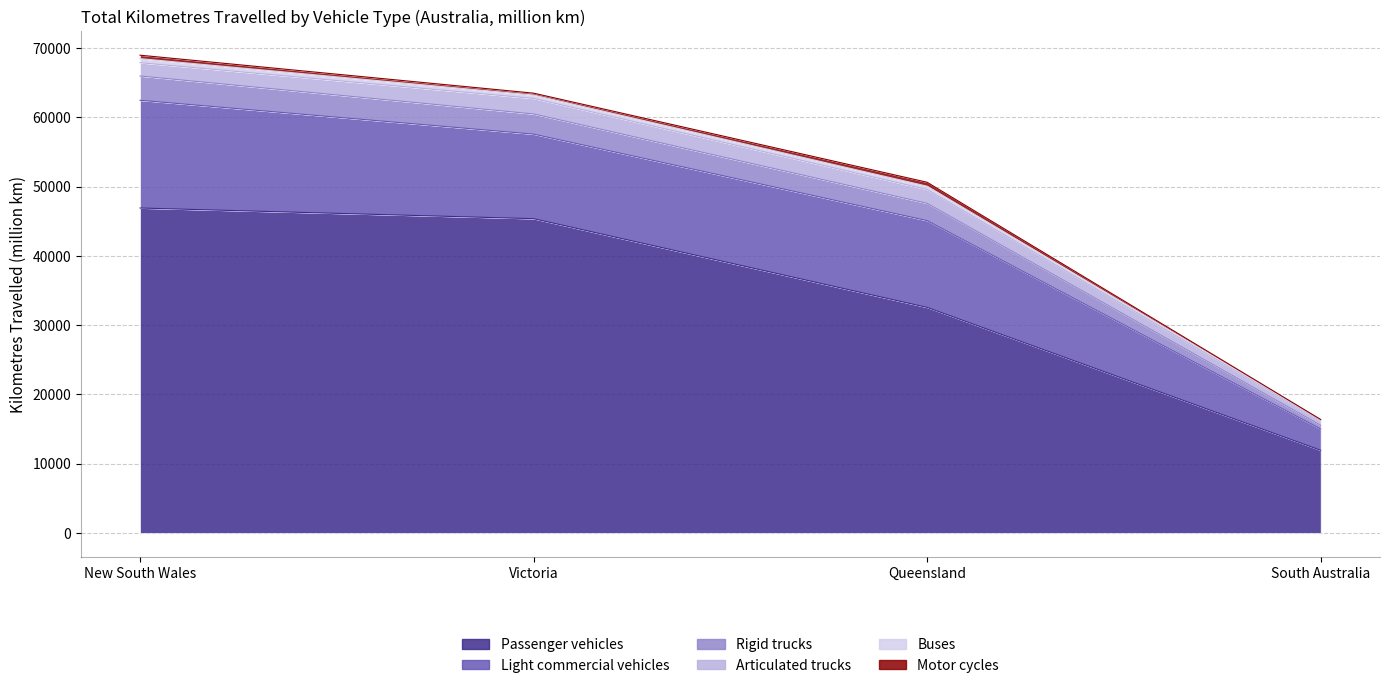

At how many categories does at least one series exceed 2966?

4